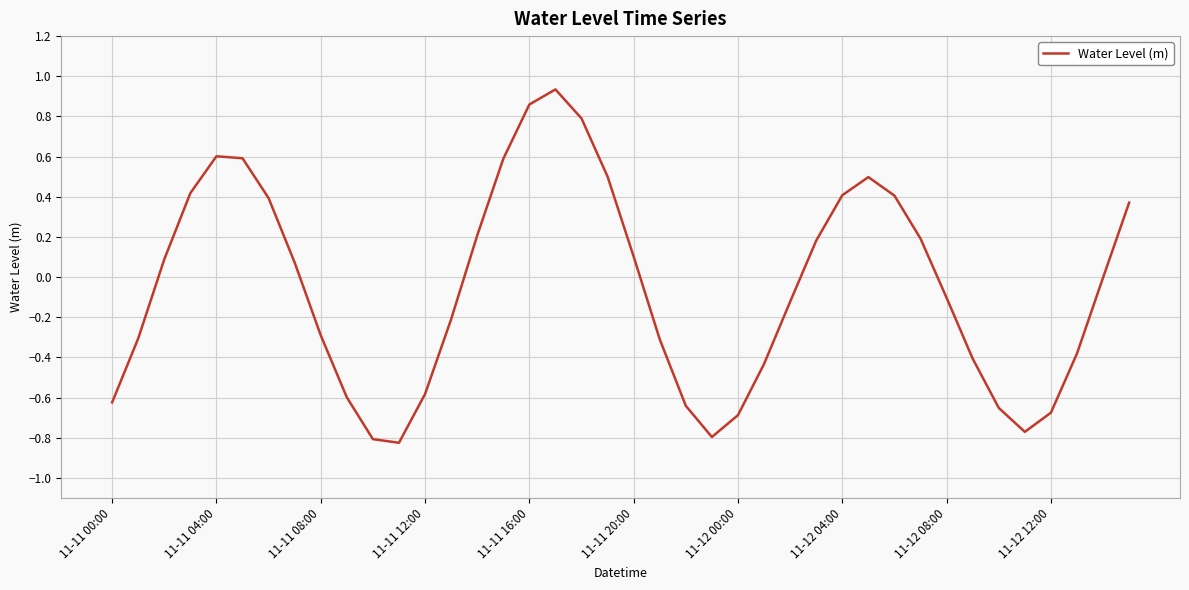

The value at 11-12 00:00 is -0.2. True or false?

False